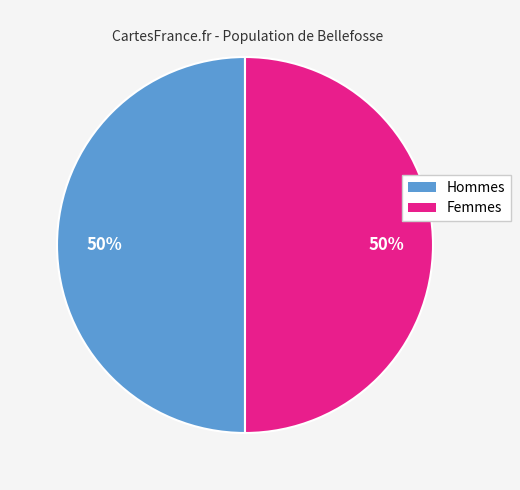

Approximately how many times larger is the value at Hommes compared to Femmes?

1.0